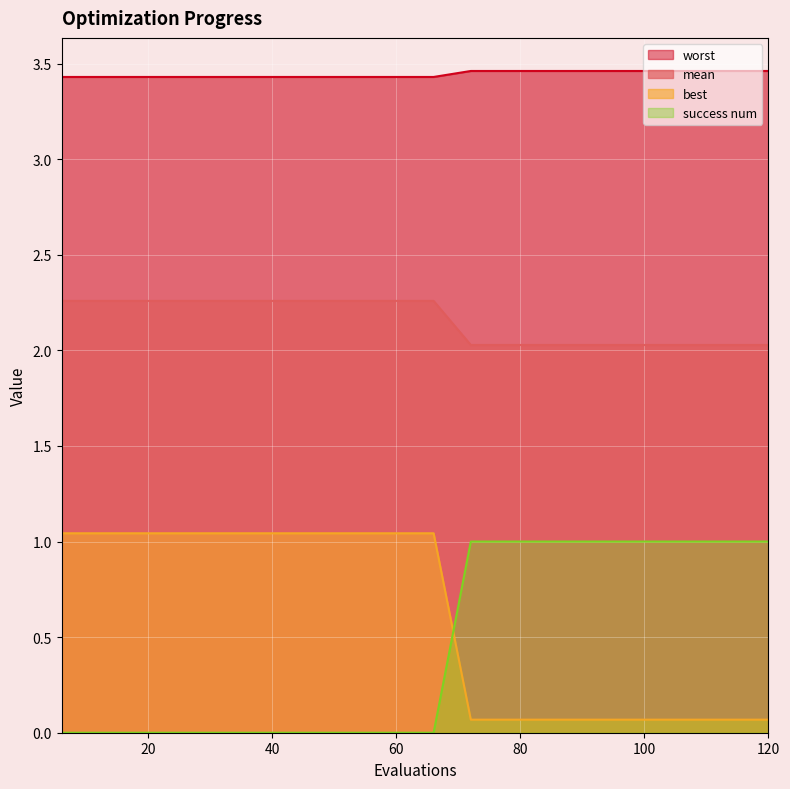

What is the spread (max minus min) of values at 54?

3.4